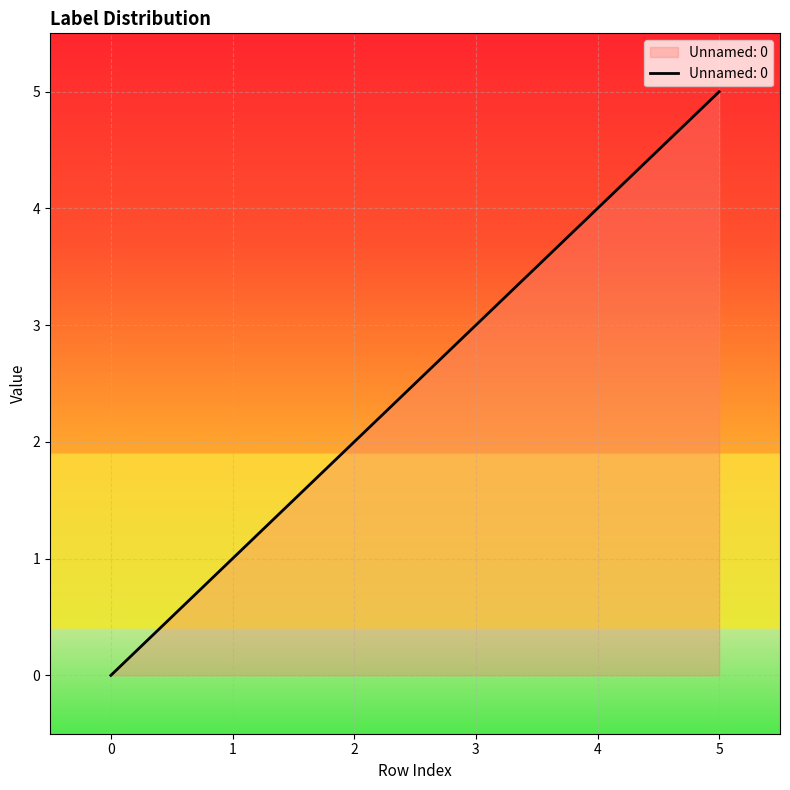

At which category does the chart reach its peak across all series?

5